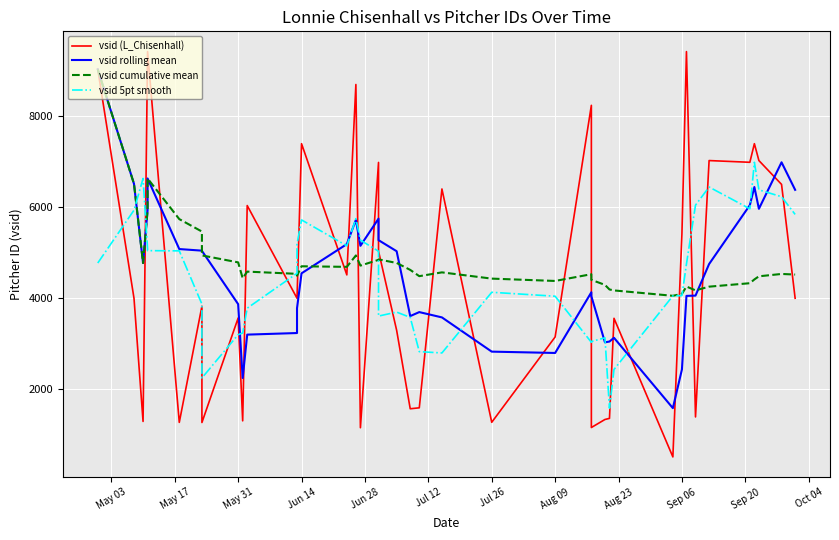

At which label does vsid rolling mean reach its peak?

May 03